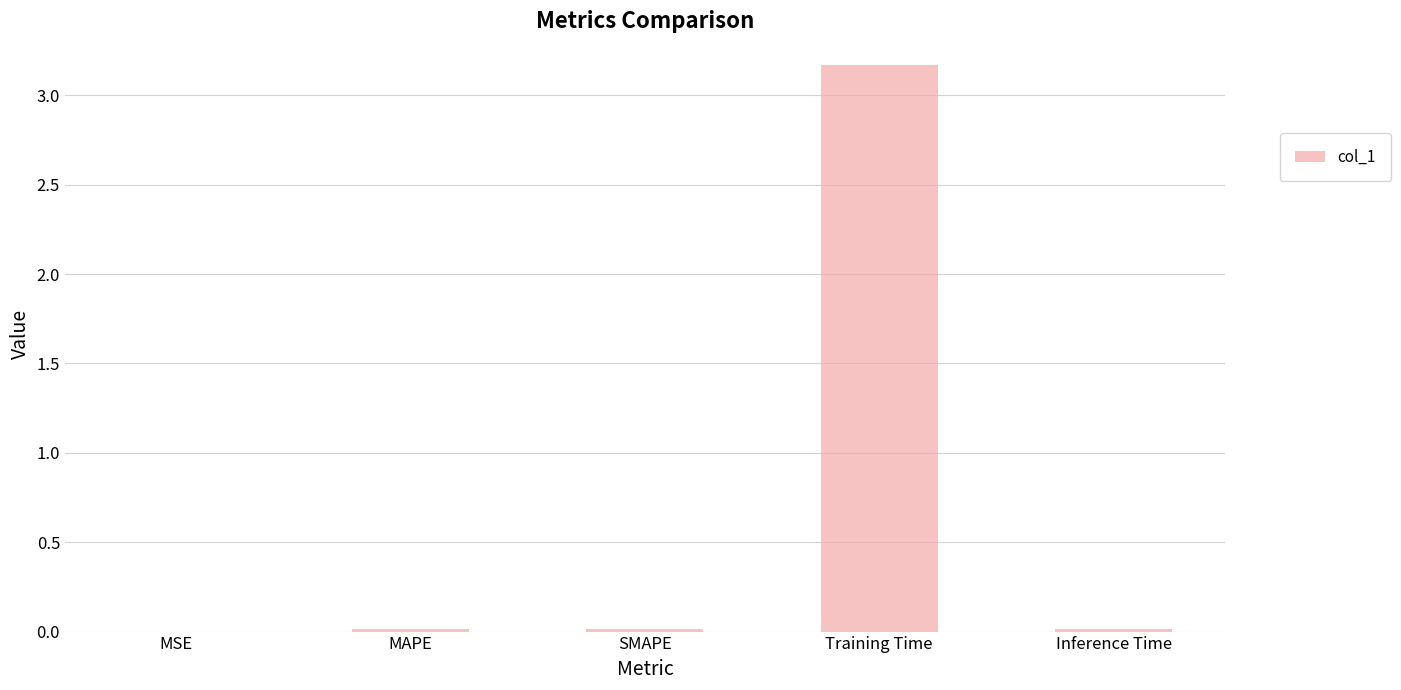

The value at Inference Time is 0.0. True or false?

True